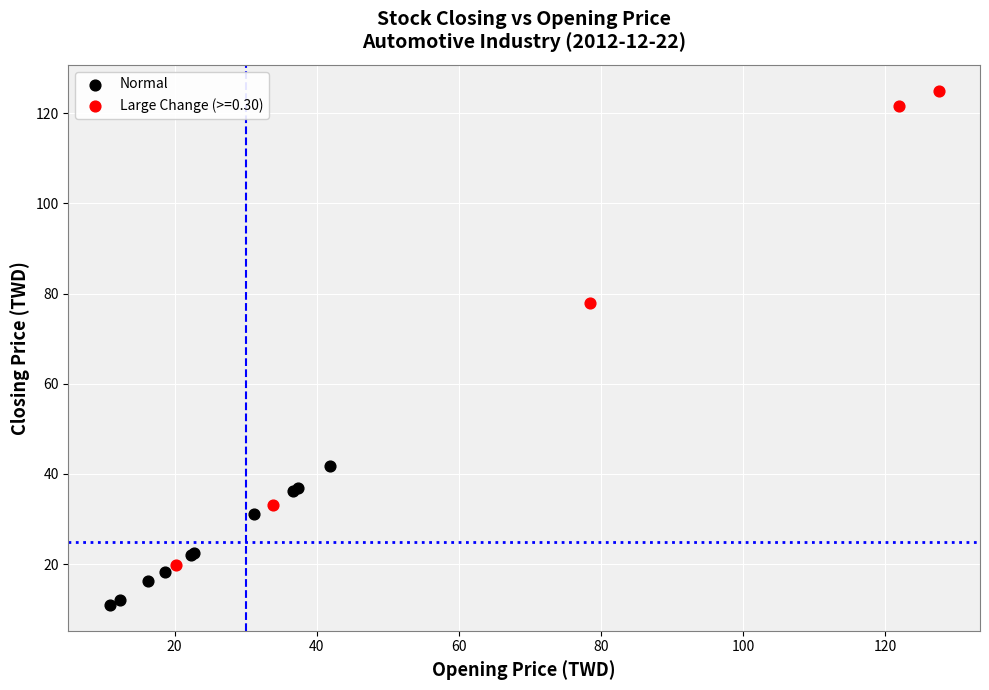

Which series has the largest Y range (max minus min)?

Large Change (>=0.30)